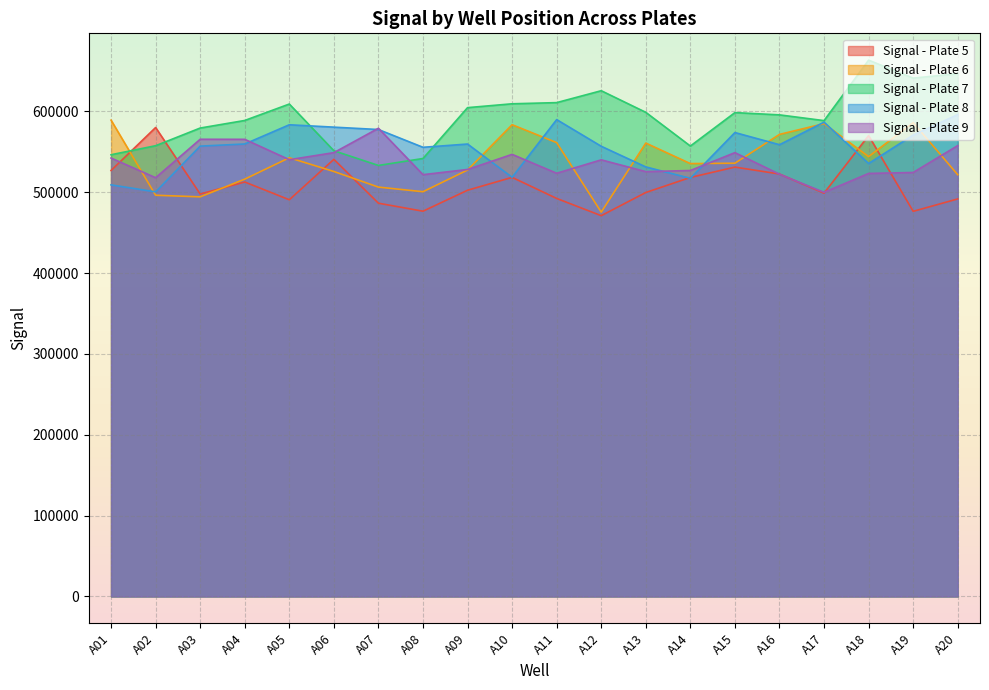

Is it true that Signal - Plate 9 equals 540195 at A05?

True